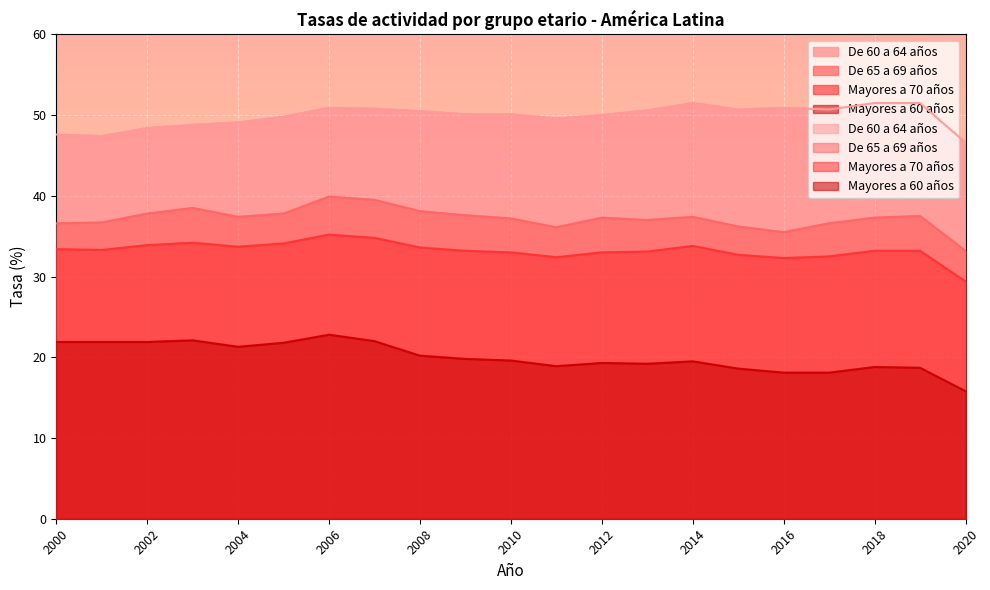

At which category is the sum across all series the highest?

2006